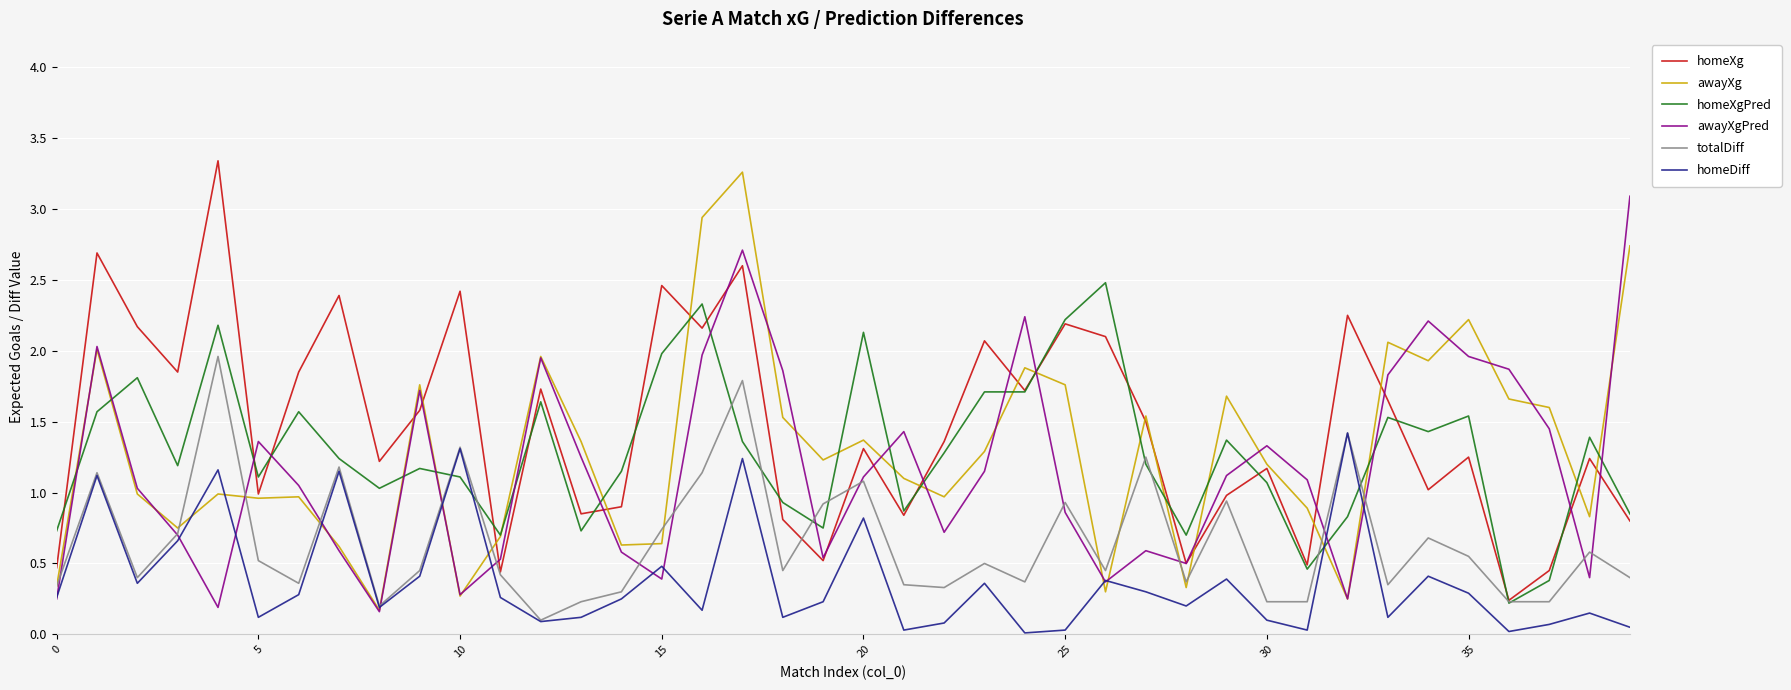

True or false: homeDiff and homeXg intersect in this chart.

False